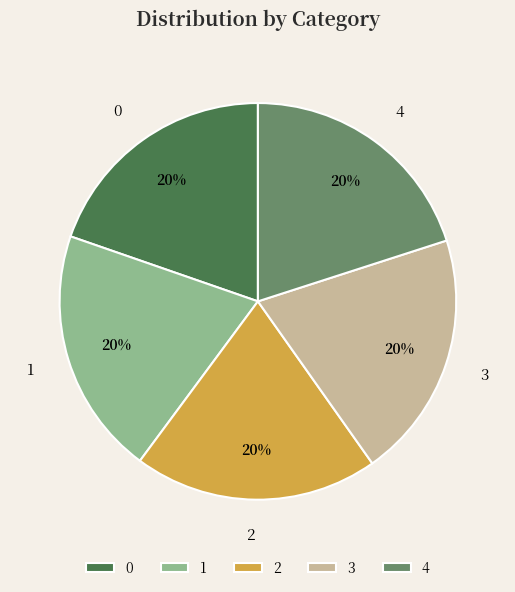

Count the number of slices in the pie.

5